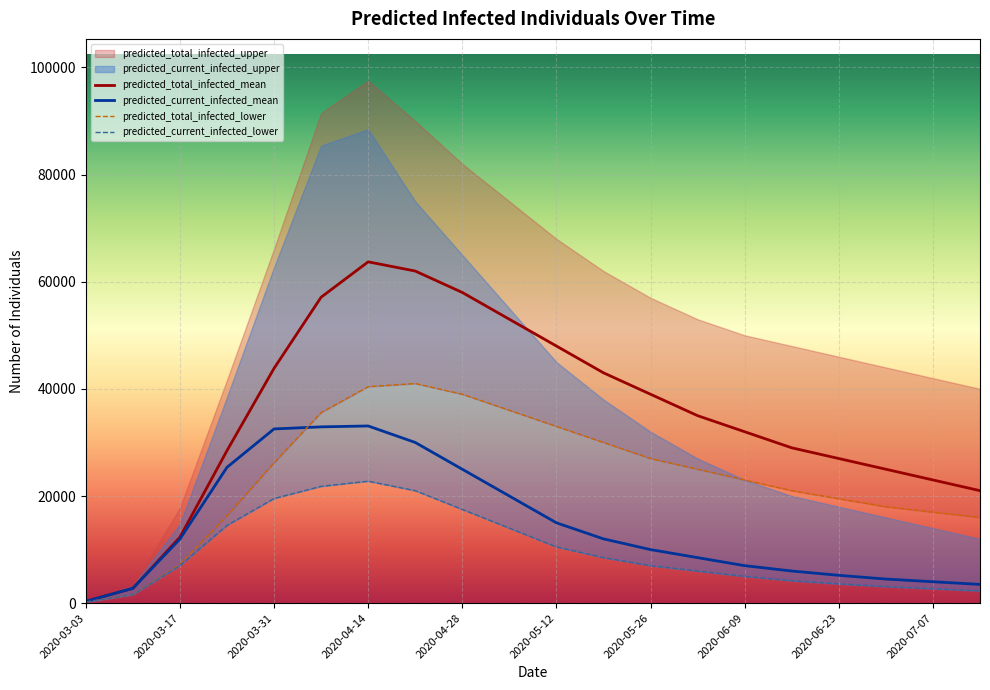

True or false: predicted_current_infected_lower and predicted_total_infected_lower cross at least once.

False